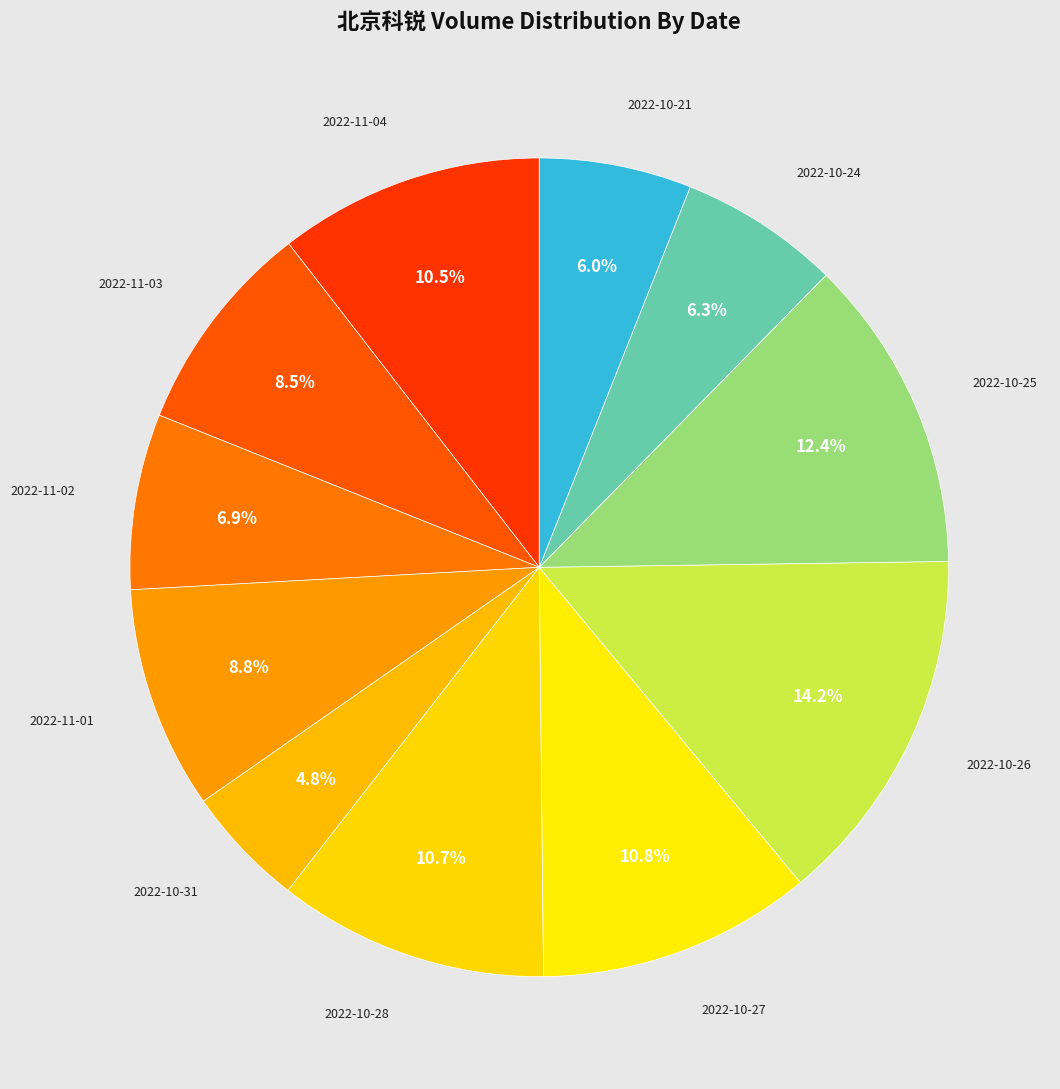

To the nearest percent, what is the average slice percentage?

9%